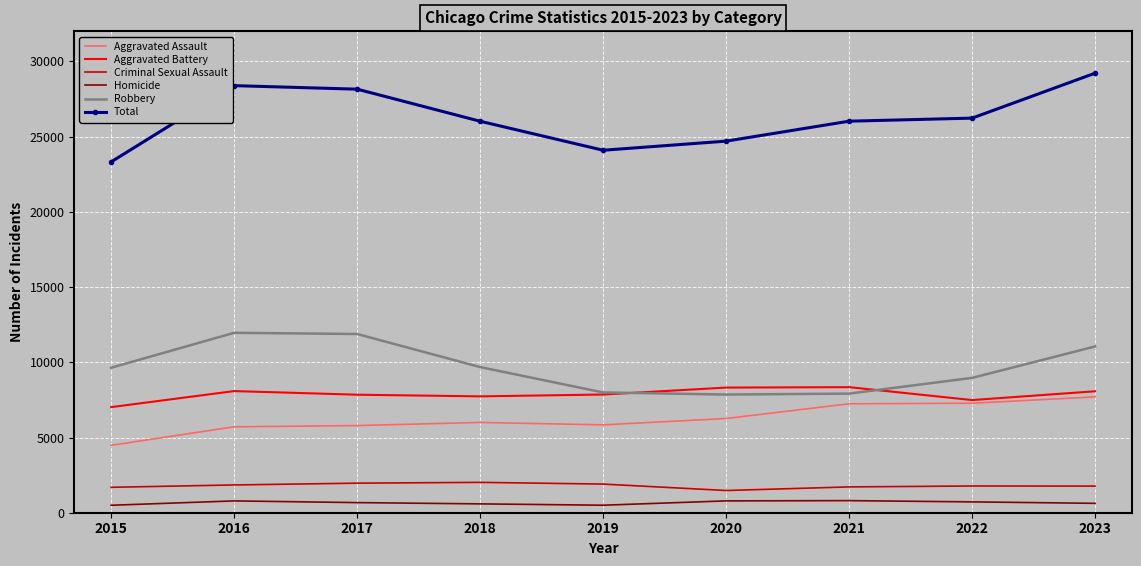

What is the average value of the Homicide series?

664